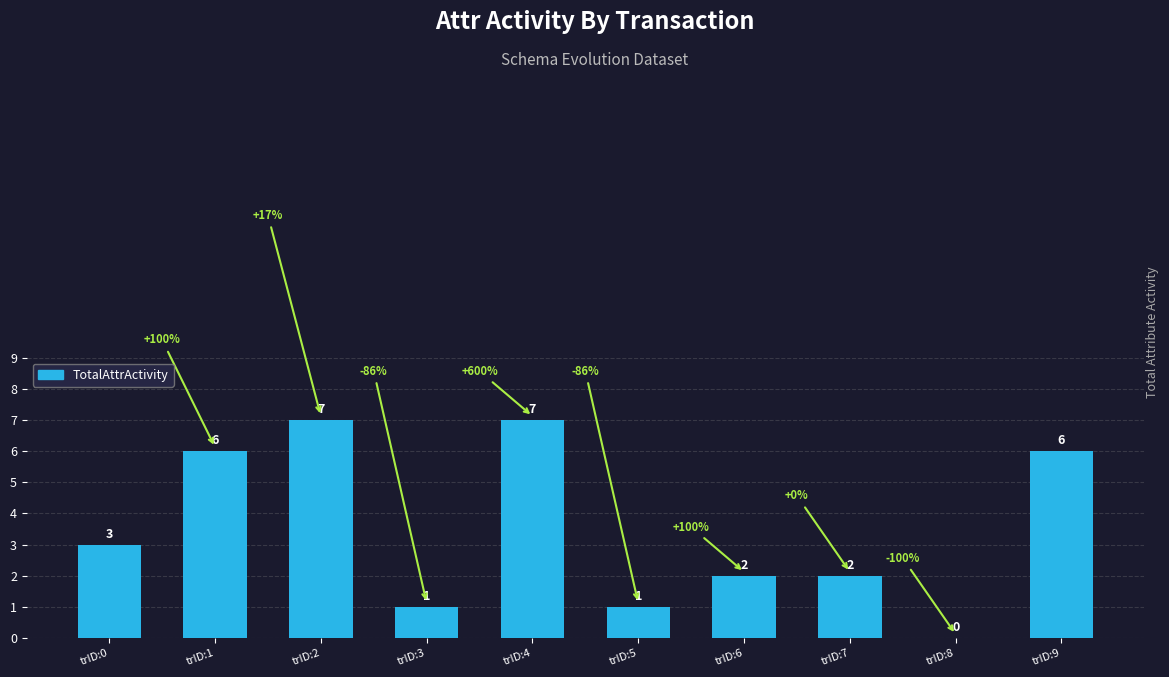

What is the average value?

4